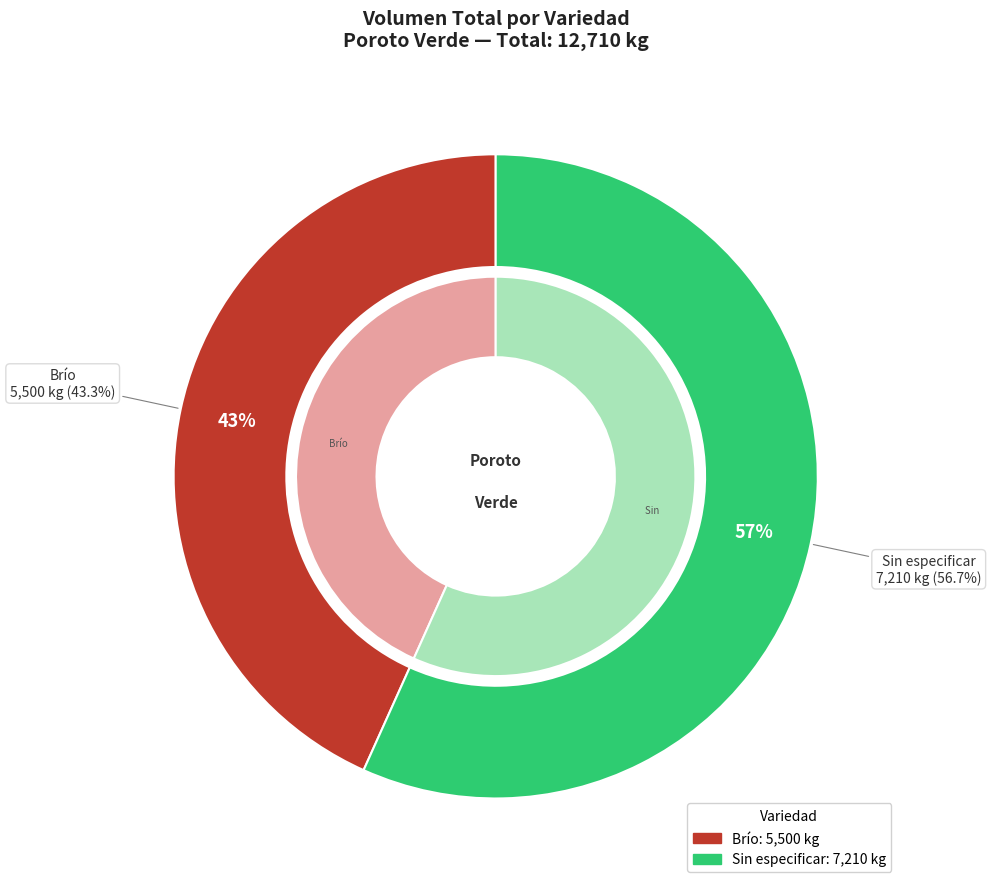

Is the sum of 3 and 28 greater than half?

No